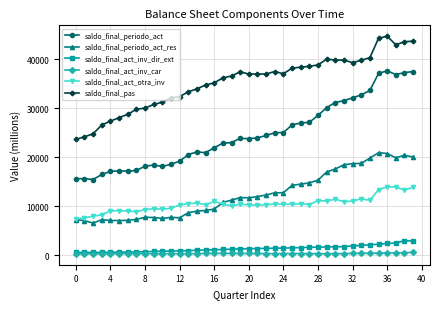

True or false: saldo_final_act_inv_car and saldo_final_periodo_act cross at least once.

False